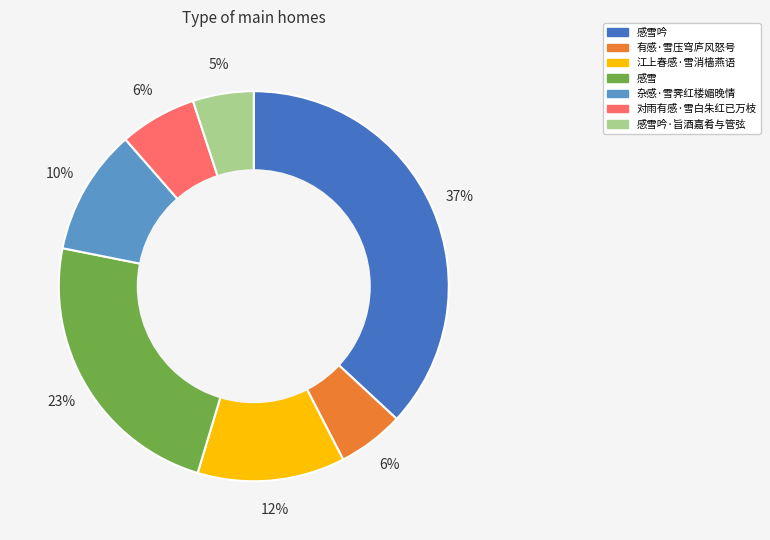

Is there any slice that represents more than half of the pie?

No